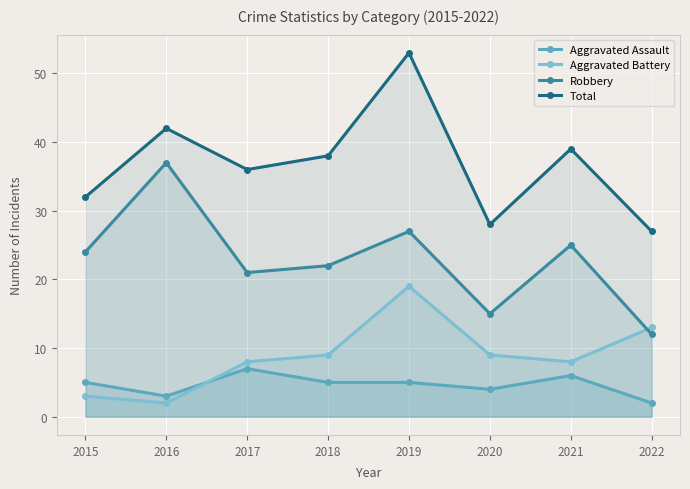

What is the difference between the Aggravated Assault values at 2015 and 2020?

1